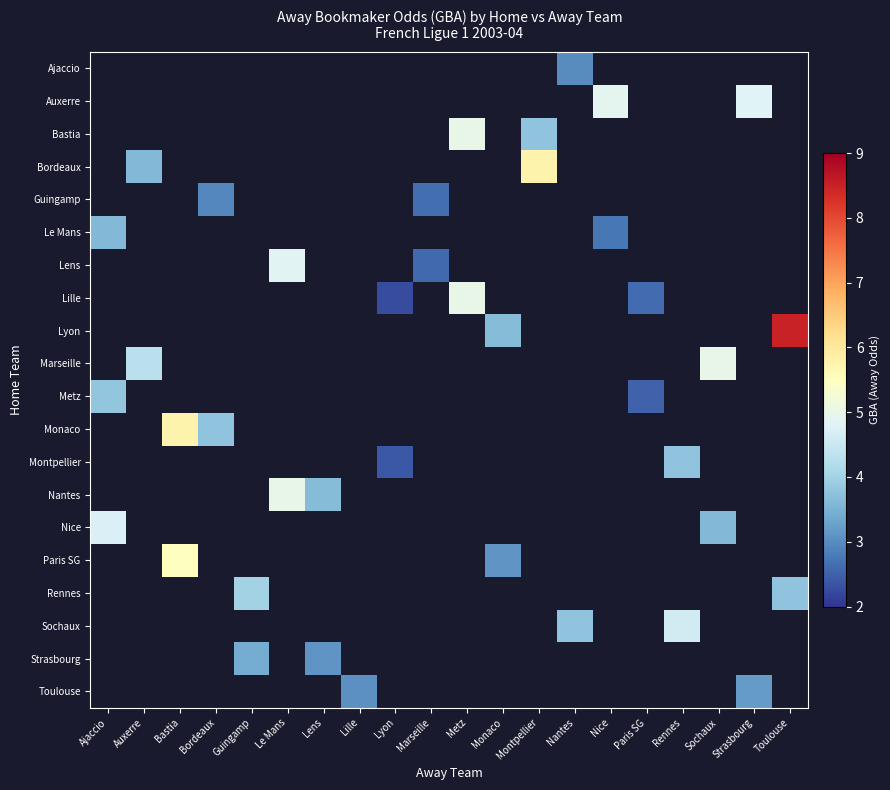

Which category has the lowest value across all series?

Lyon